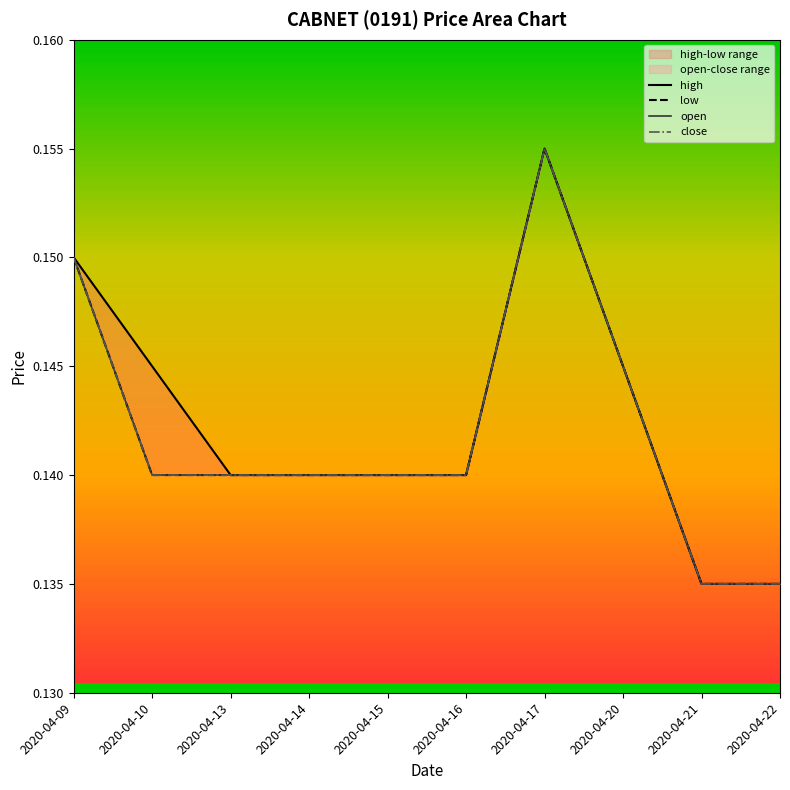

The close series shows 0.0 at 2020-04-22. True or false?

False